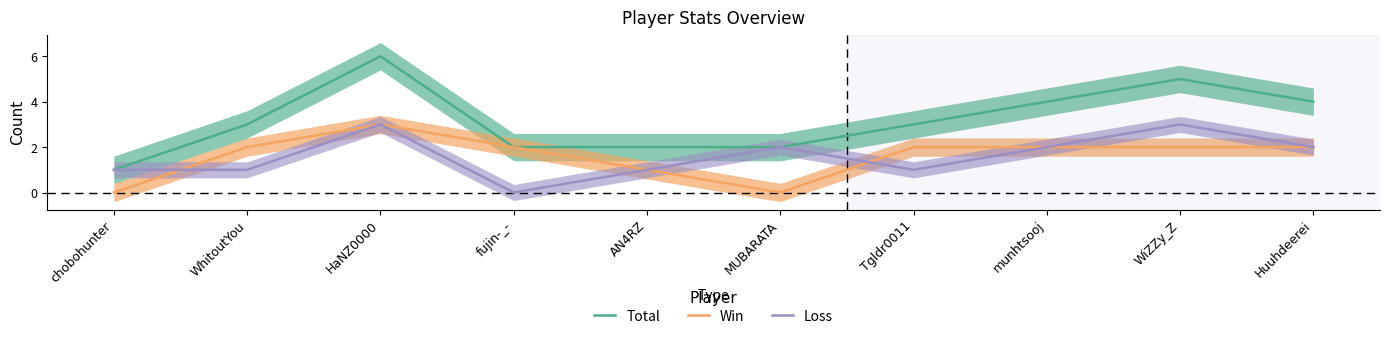

At which category does Loss reach its first local valley?

fujin-_-